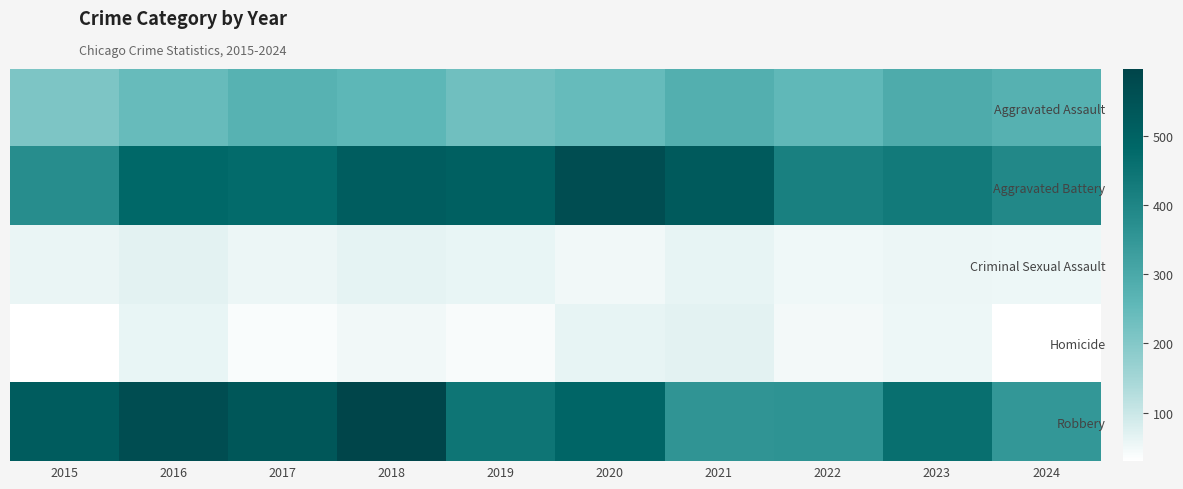

What is the total value across all series at 2018?

1483